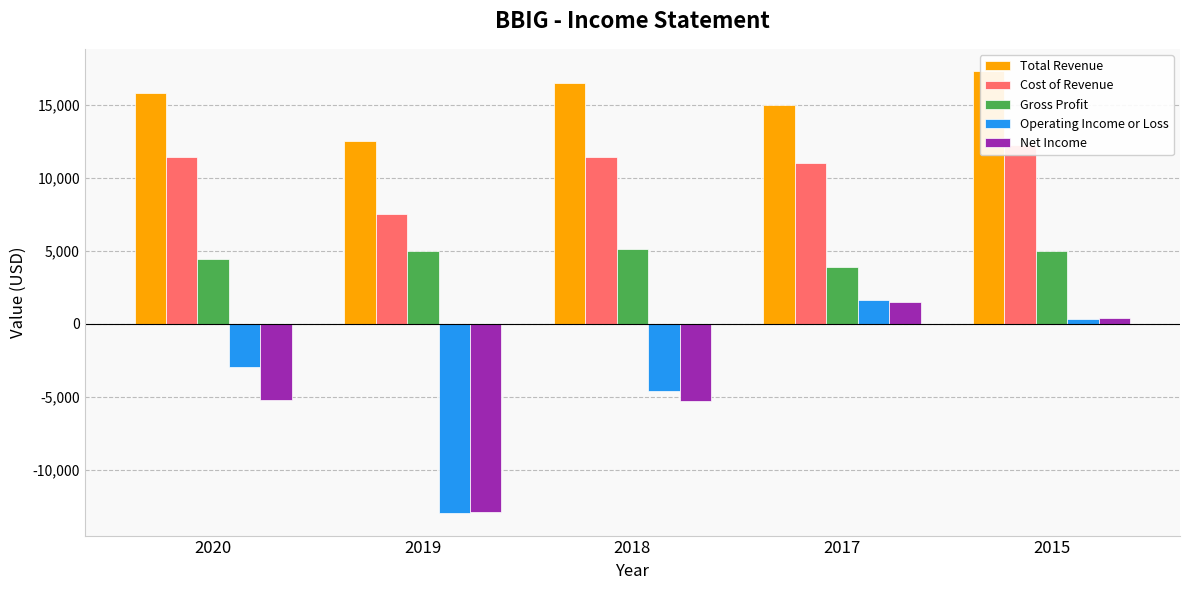

How many groups of bars are there?

5